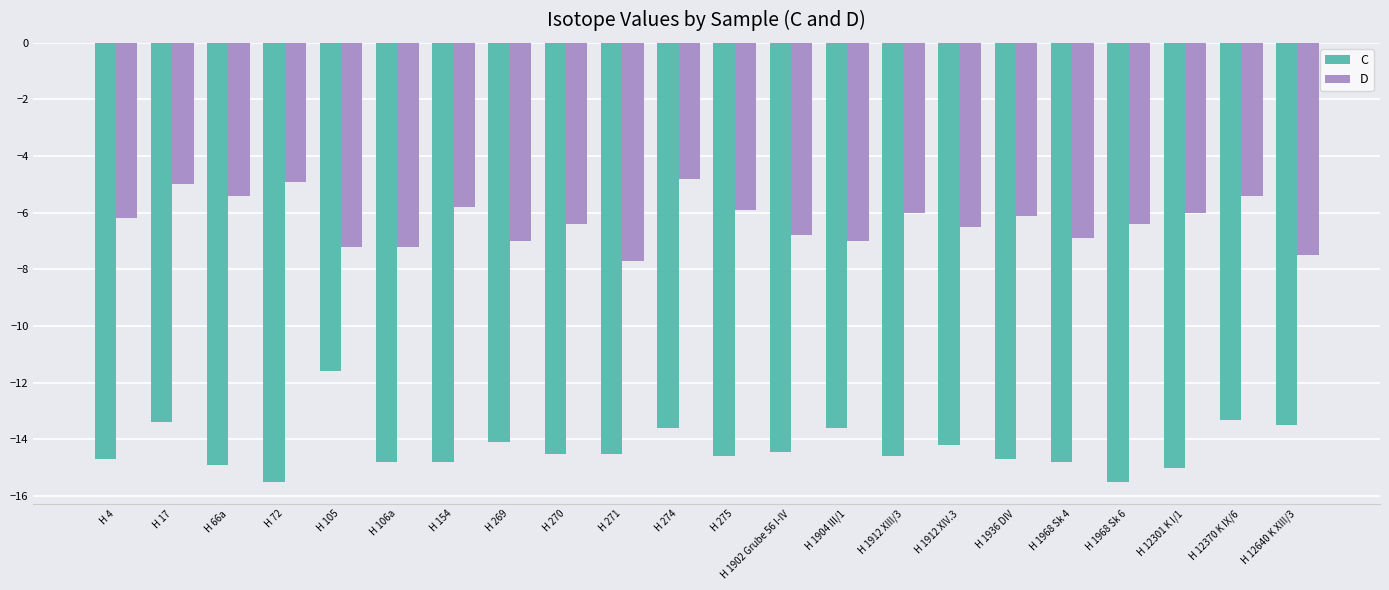

How many values in the C series are below -14?

16